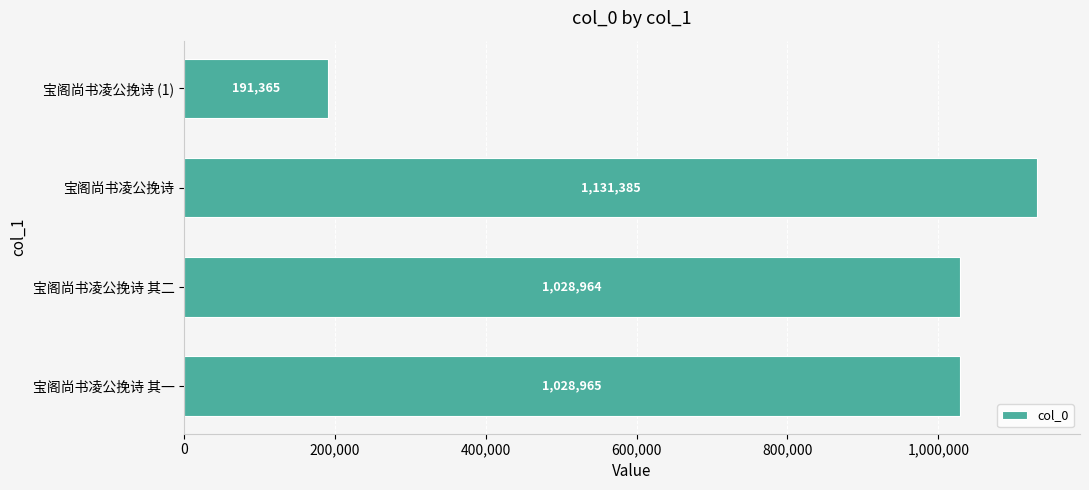

The value at 宝阁尚书凌公挽诗 is 1730543. True or false?

False